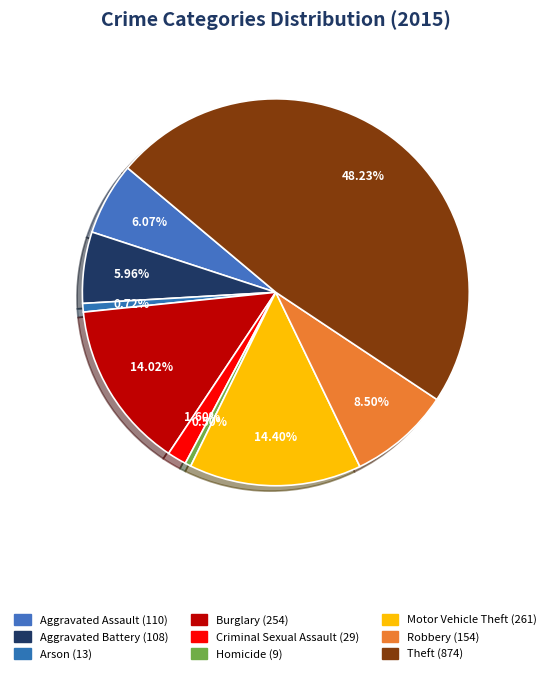

Count the number of slices in the pie.

9